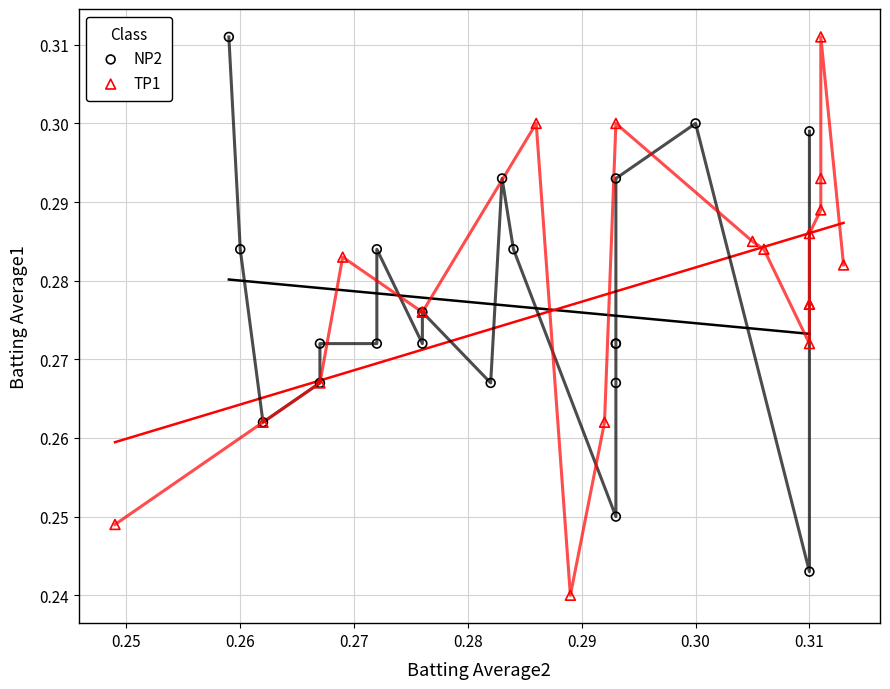

What are all the series names shown in the legend?

NP2, TP1